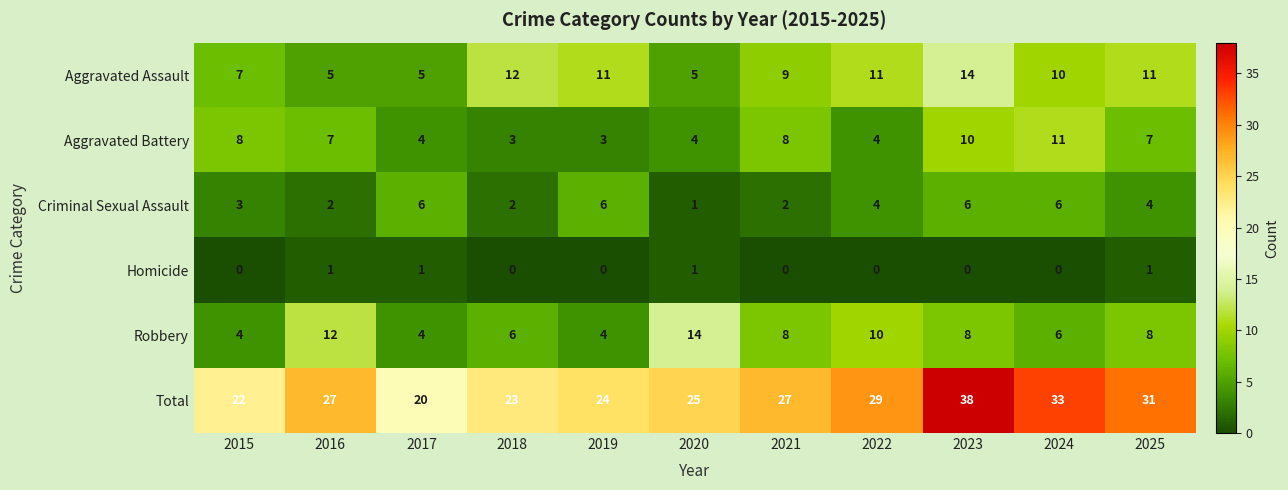

The Criminal Sexual Assault series shows 3 at 2017. True or false?

False